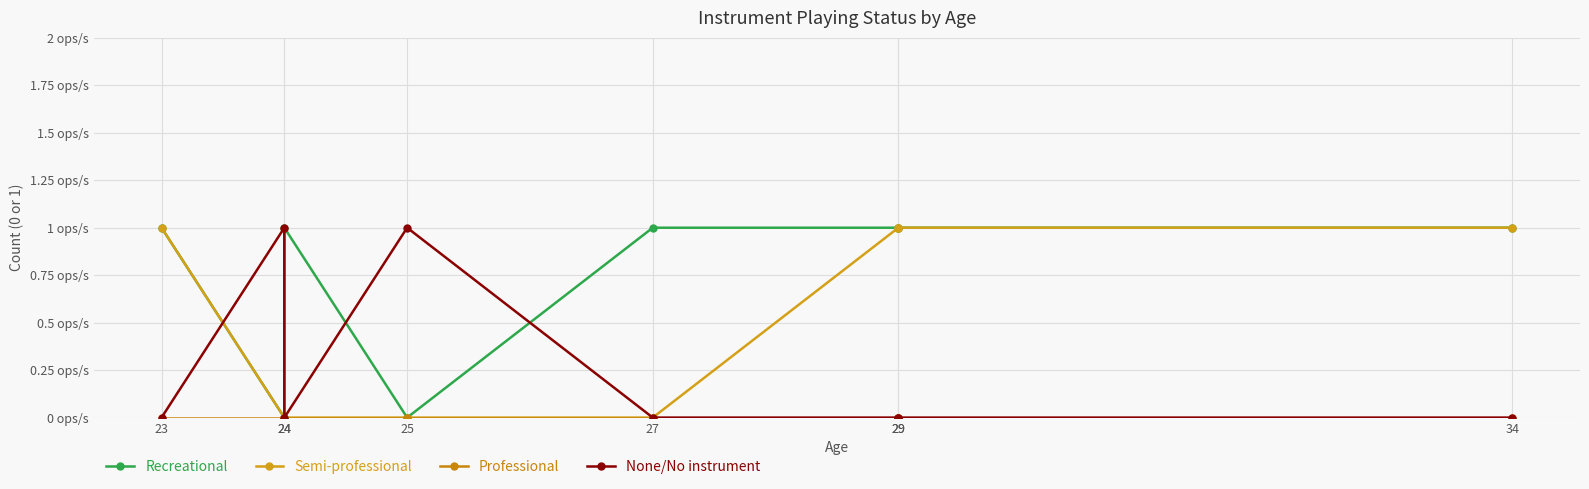

What is the sum of the Recreational values at 27 and 25?

1